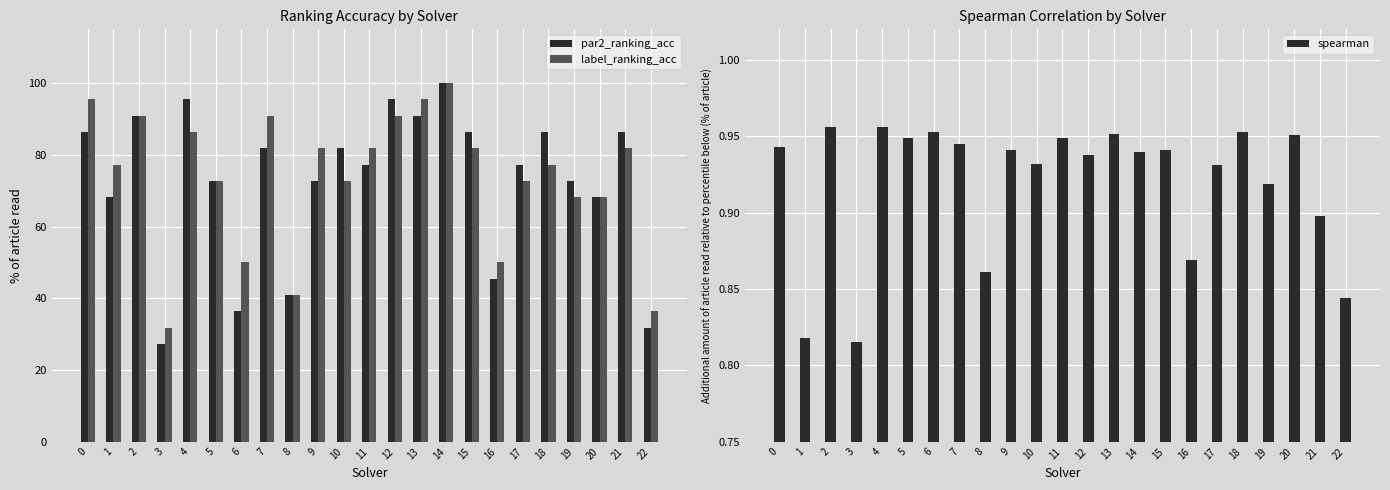

Reading left to right, extract all data points from this chart.

par2_ranking_acc: 0.9	0.7	0.9	0.3	1.0	0.7	0.4	0.8	0.4	0.7	0.8	0.8	1.0	0.9	1.0	0.9	0.5	0.8	0.9	0.7	0.7	0.9	0.3
label_ranking_acc: 1.0	0.8	0.9	0.3	0.9	0.7	0.5	0.9	0.4	0.8	0.7	0.8	0.9	1.0	1.0	0.8	0.5	0.7	0.8	0.7	0.7	0.8	0.4
spearman: 0.9	0.8	1.0	0.8	1.0	0.9	1.0	0.9	0.9	0.9	0.9	0.9	0.9	1.0	0.9	0.9	0.9	0.9	1.0	0.9	1.0	0.9	0.8